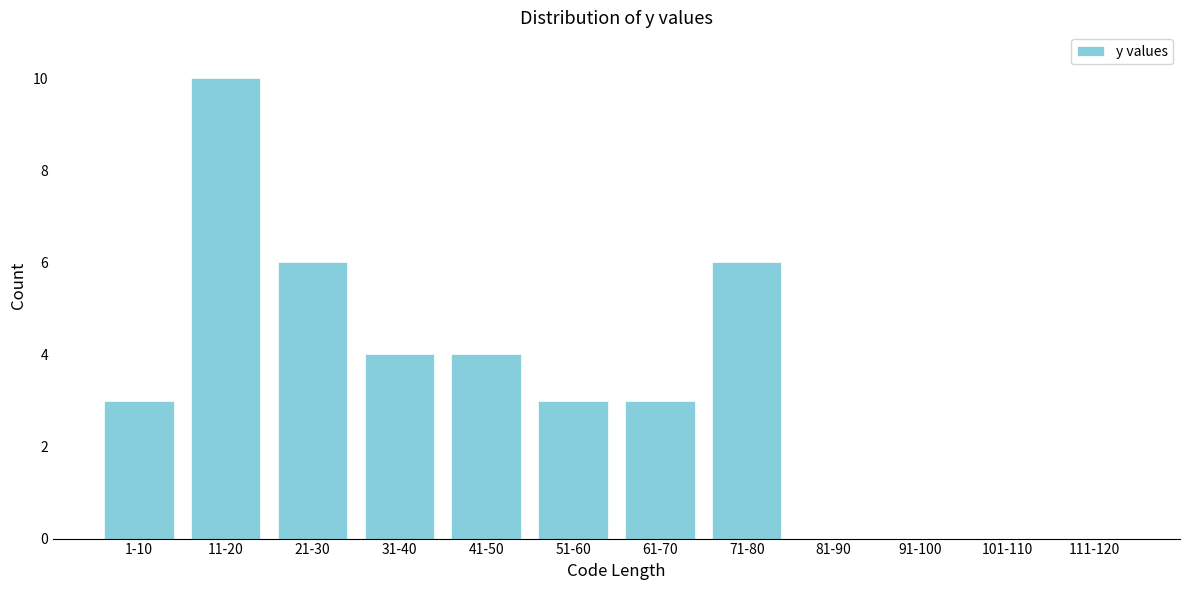

Reading right to left, transcribe all the data shown in this chart.

111-120=0	101-110=0	91-100=0	81-90=0	71-80=6	61-70=3	51-60=3	41-50=4	31-40=4	21-30=6	11-20=10	1-10=3